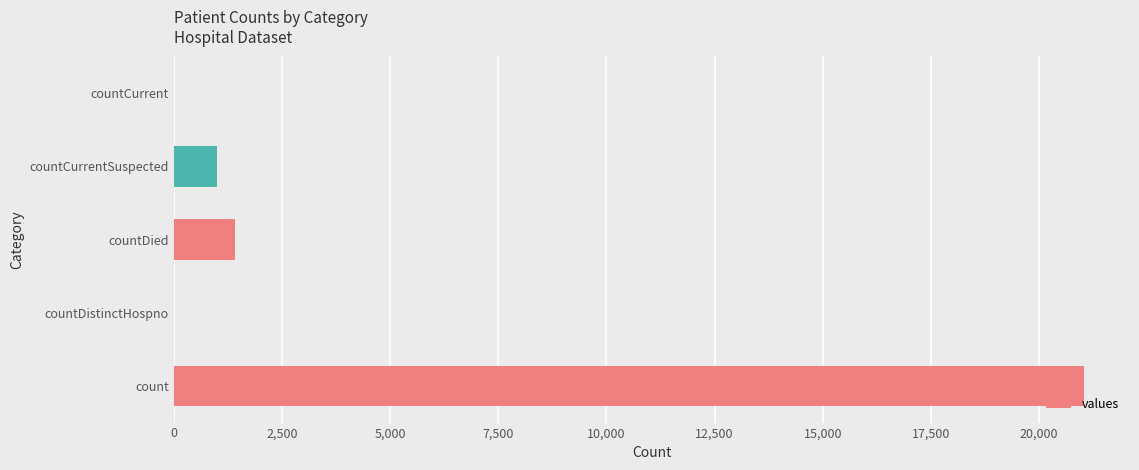

What is the change in value from count to countDistinctHospno?

-21050